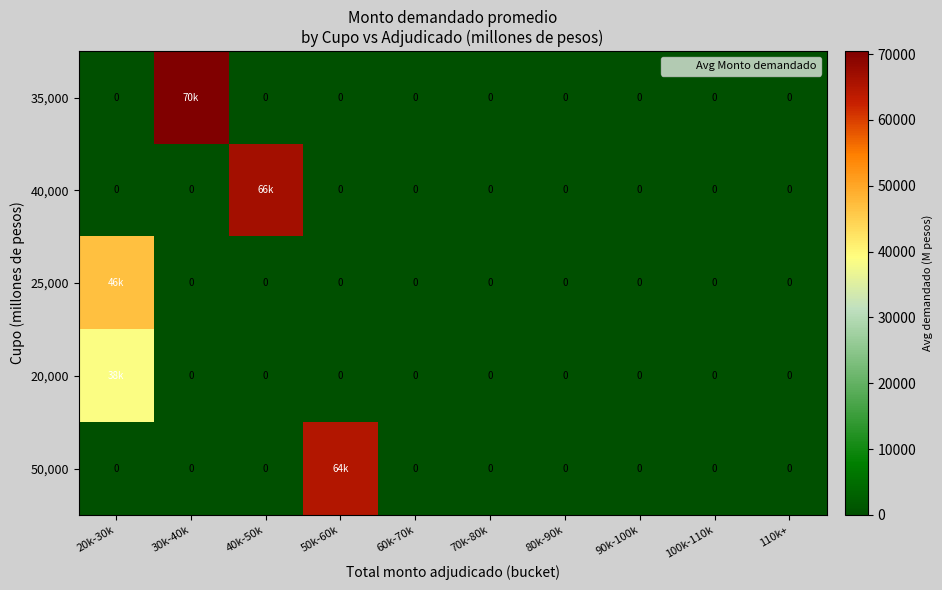

What is the sum of all 50,000 values?

64850.0